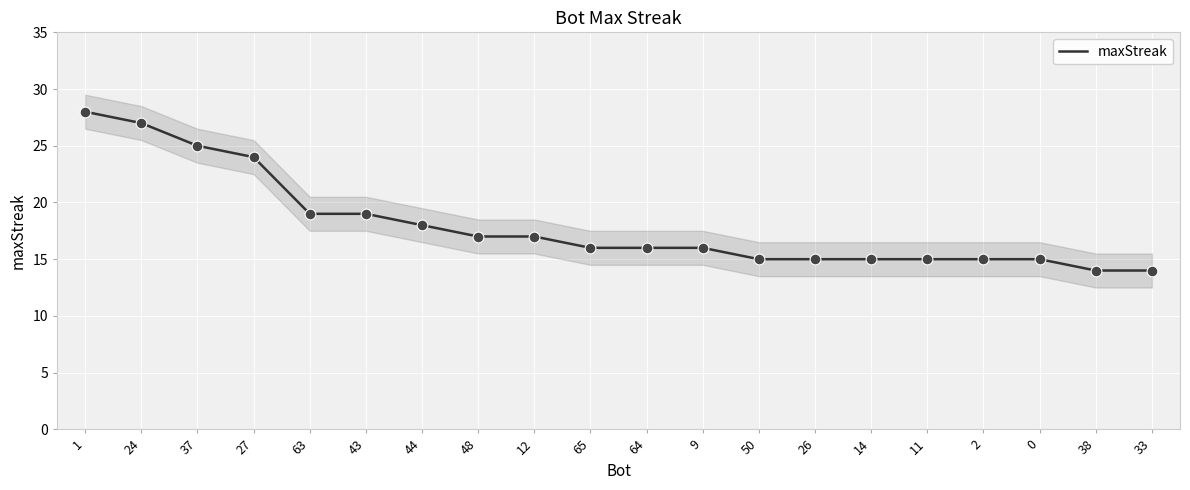

What is the ratio of the value at 12 to the value at 24?

0.6